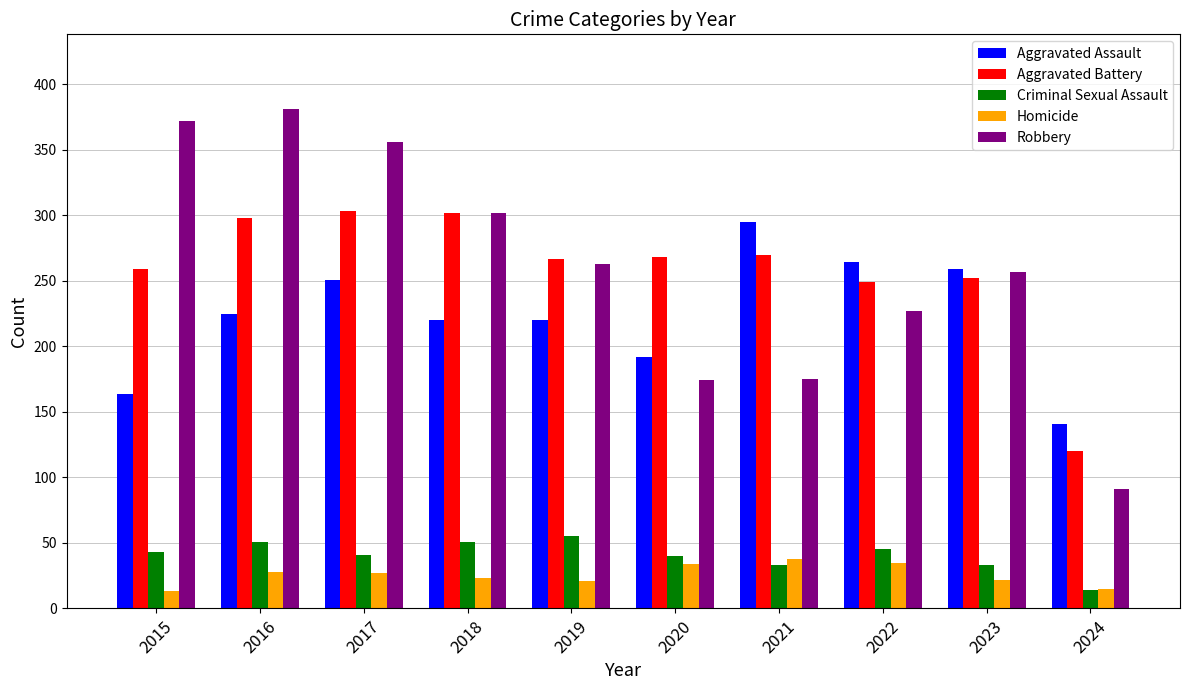

Rank the series at 2016 from lowest to highest value.

Homicide, Criminal Sexual Assault, Aggravated Assault, Aggravated Battery, Robbery